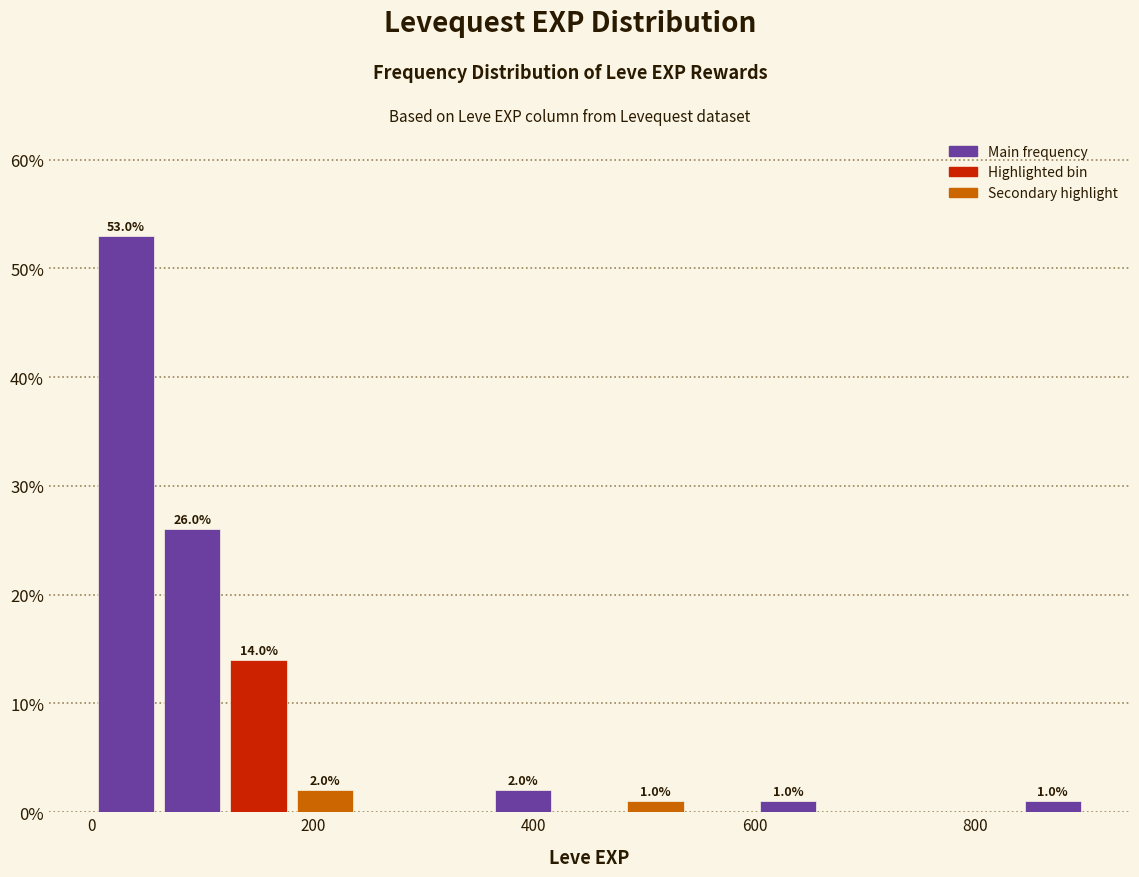

Around what value on the x-axis is the tallest bar? Give the approximate position of its centre, as read against the axis.

40